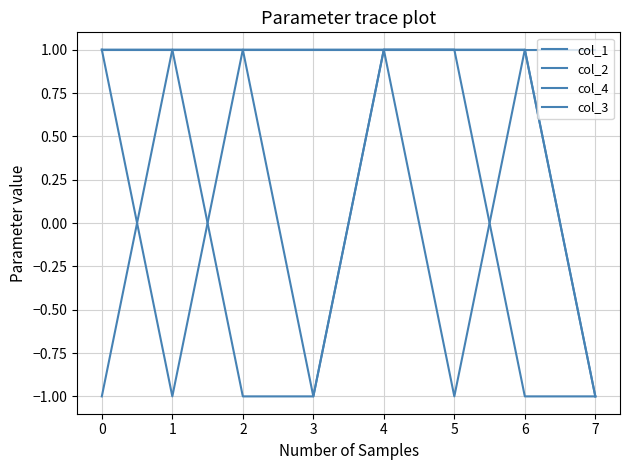

True or false: col_1 and col_3 cross at least once.

False